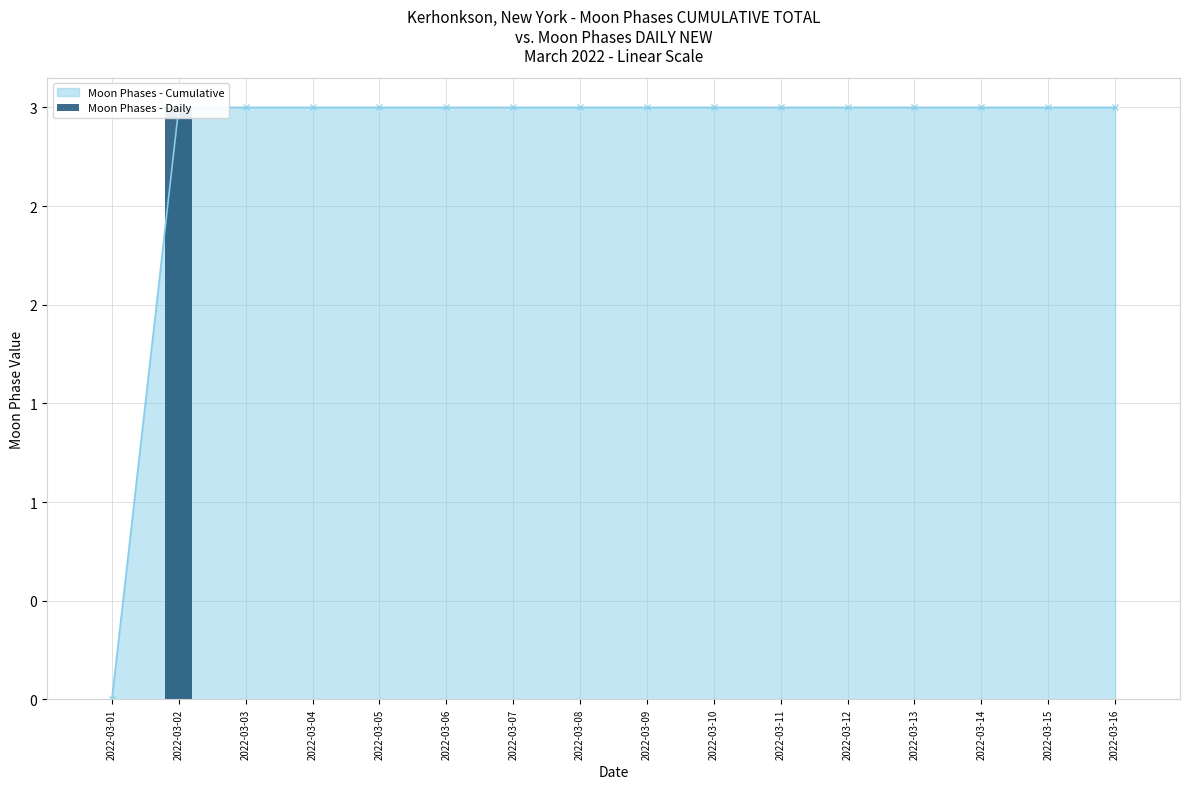

The chart shows a value of -1 at 2022-03-12. True or false?

False